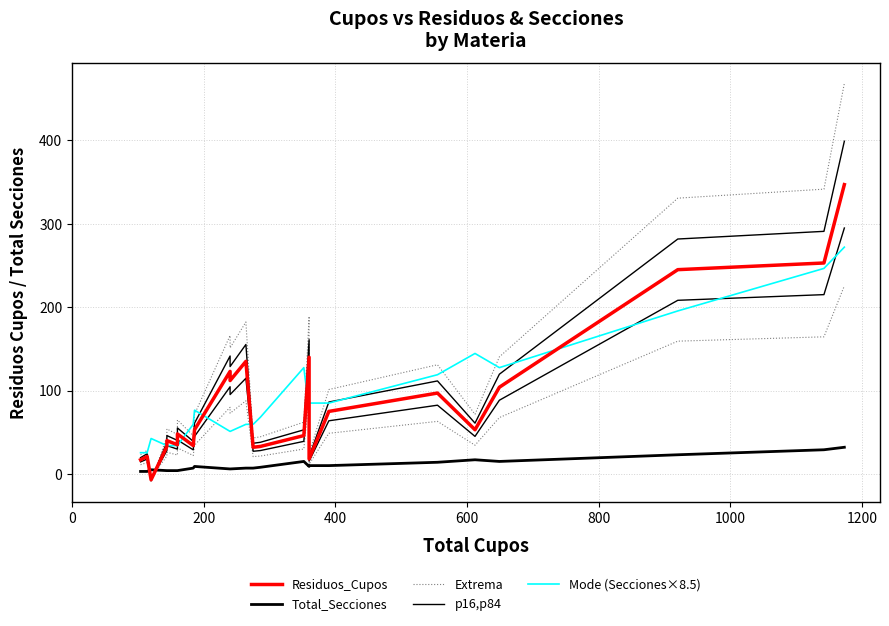

What is the total value across all series at 1200?

206.0